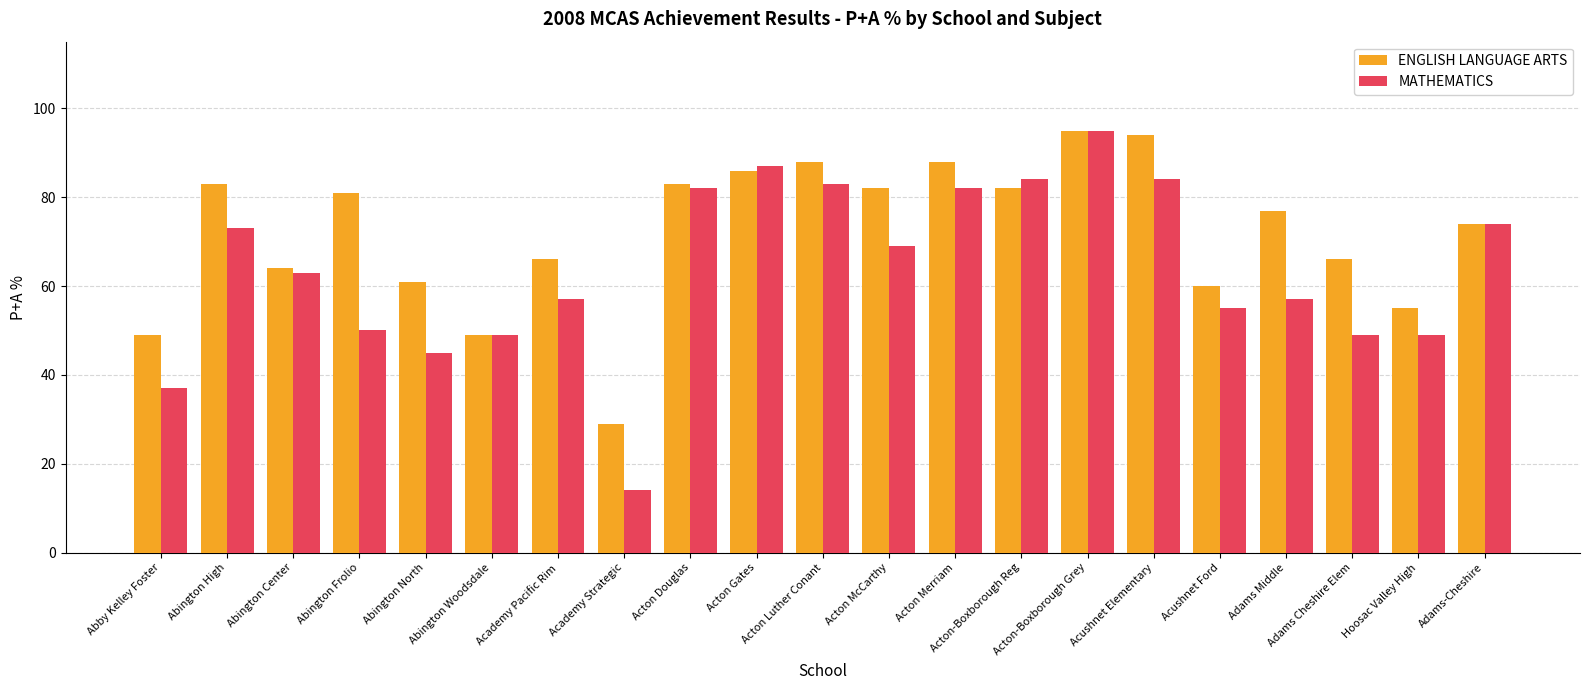

Between Acton Gates and Hoosac Valley High, which series saw the biggest shift?

MATHEMATICS